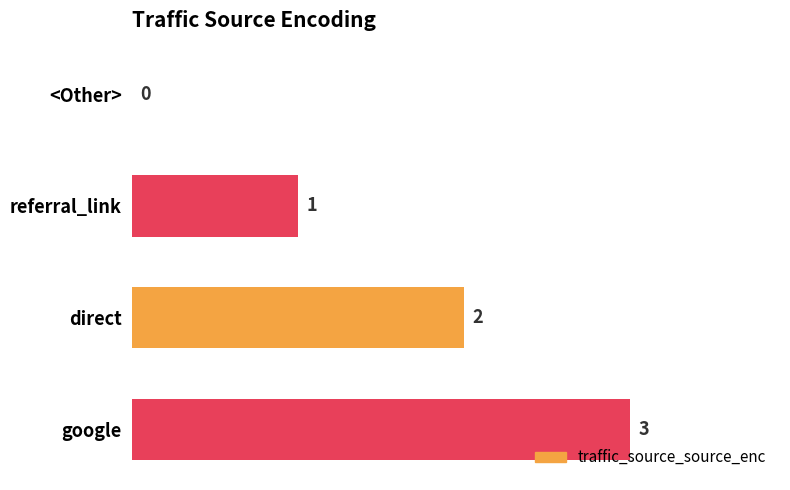

What is the maximum value shown in the chart?

3